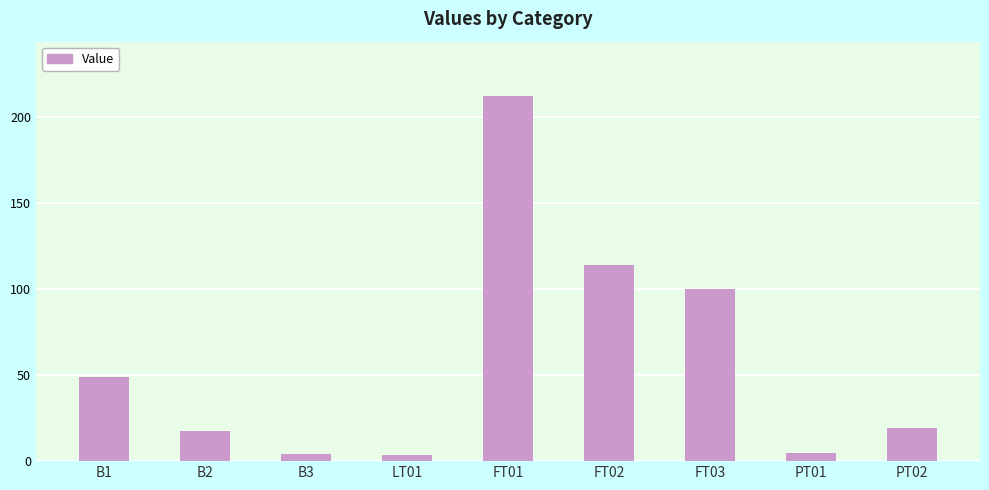

What is the change in value from LT01 to PT01?

+0.9